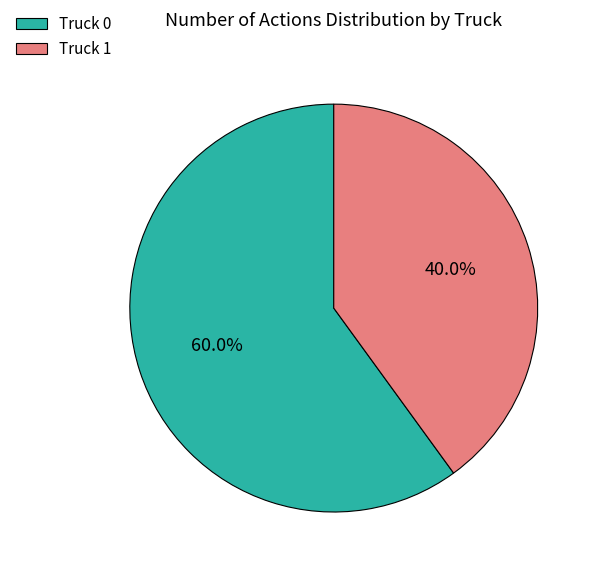

Which slice is the smallest?

Truck 1